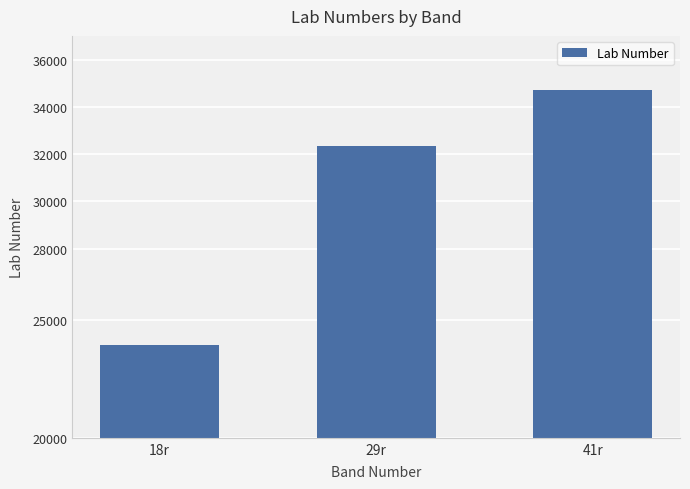

Rank the categories by value from lowest to highest.

18r, 29r, 41r